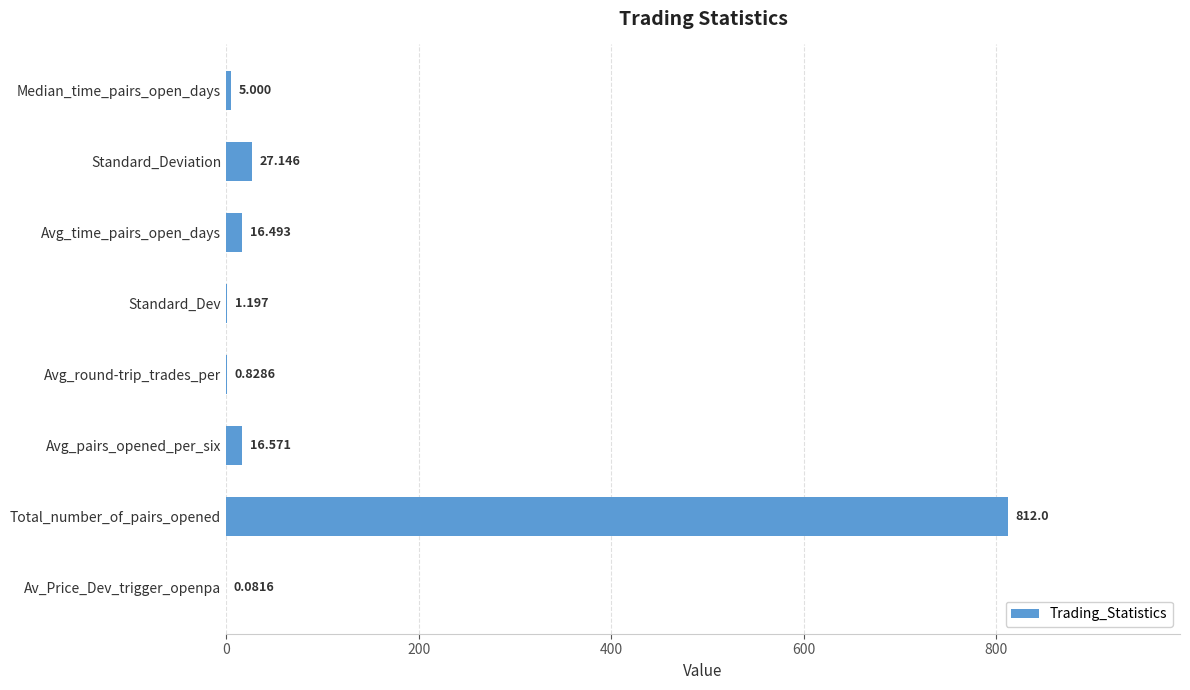

At which category does the chart reach its peak across all series?

Total_number_of_pairs_opened